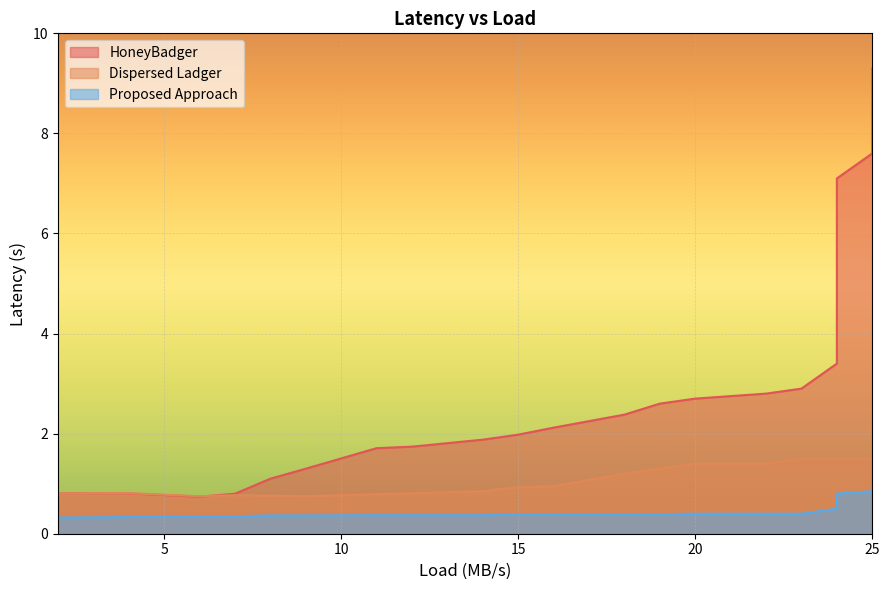

Reading right to left, what are all the values shown in this chart?

HoneyBadger: 9.3	8.8	8.1	7.6	7.1	6.5	5.9	5.3	4.6	4.2	3.4	2.9	2.8	2.7	2.6	2.4	2.1	2.0	1.9	1.7	1.7	1.3	1.1	0.8	0.7	0.8	0.8	0.8
Dispersed Ladger: 1.5	1.5	1.5	1.5	1.5	1.5	1.5	1.5	1.5	1.5	1.5	1.5	1.4	1.4	1.3	1.2	0.9	0.9	0.8	0.8	0.8	0.8	0.8	0.8	0.8	0.8	0.8	0.8
Proposed Approach: 0.9	0.9	0.8	0.8	0.8	0.8	0.8	0.7	0.7	0.6	0.5	0.4	0.4	0.4	0.4	0.4	0.4	0.4	0.4	0.4	0.4	0.4	0.4	0.3	0.3	0.3	0.3	0.3